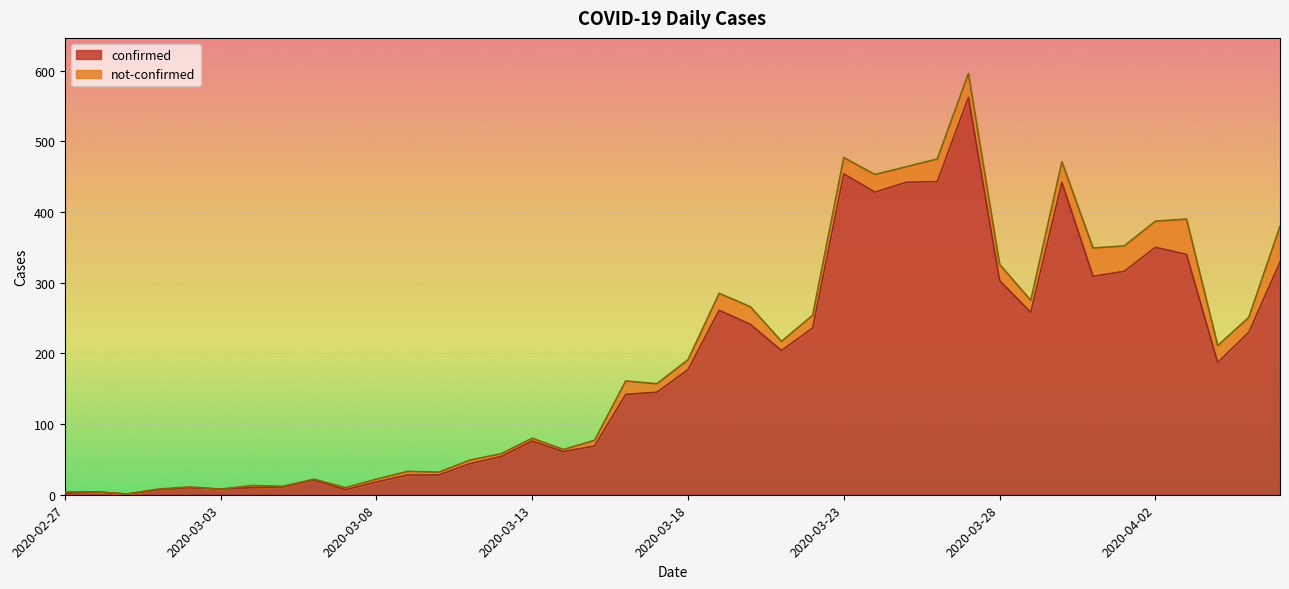

Which has a higher value, 2020-03-15 or 2020-04-05?

2020-04-05